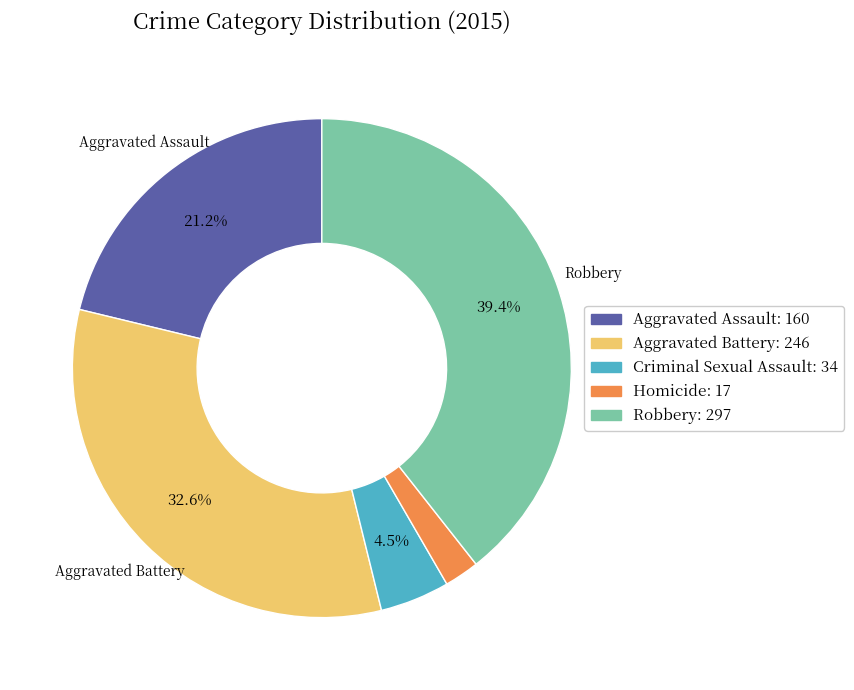

What is the largest slice in the pie chart?

Robbery